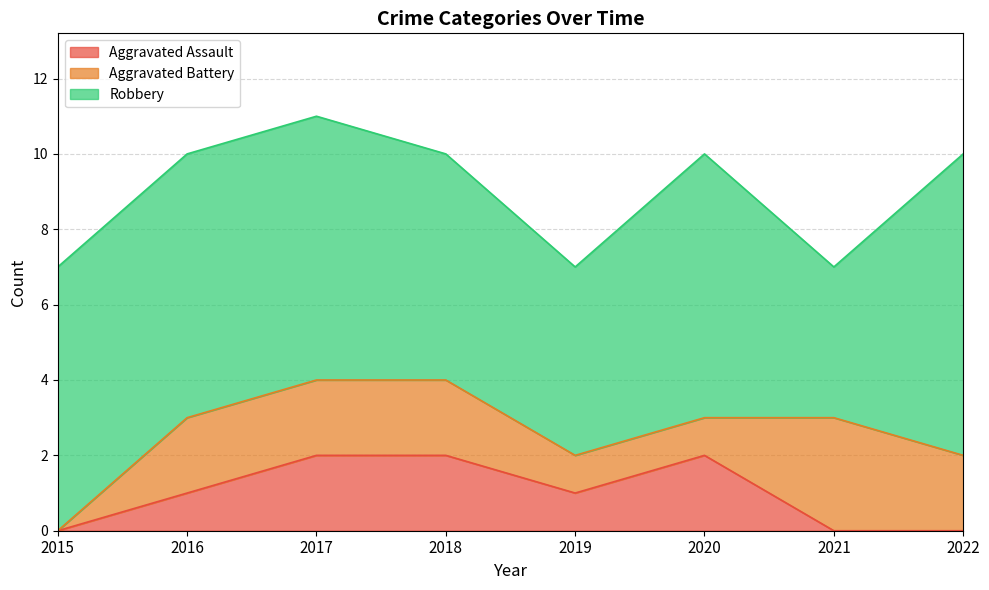

How many lines are shown in the chart?

3